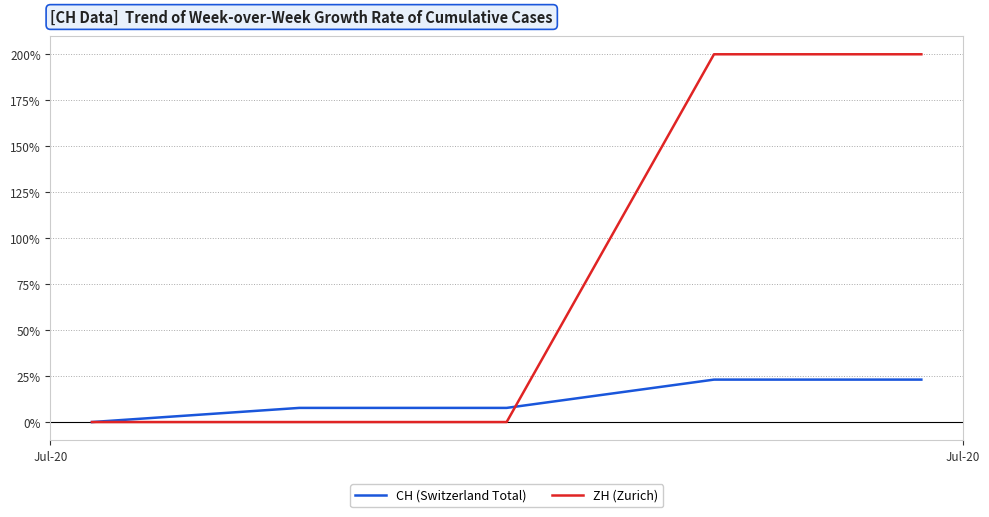

Which series has the widest spread of values?

ZH (Zurich)